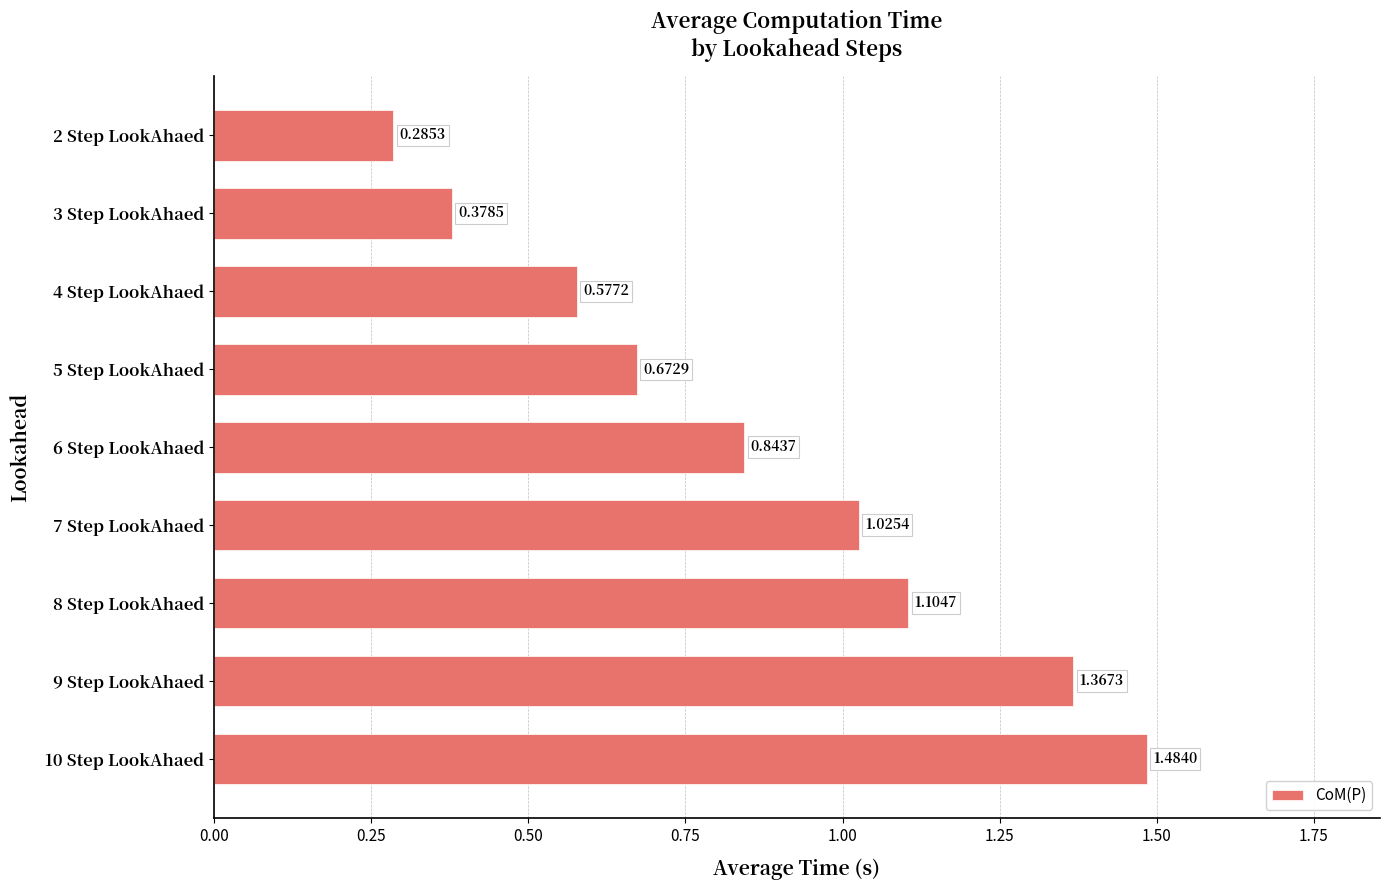

List the labels in order of value, largest first.

10 Step LookAhaed, 9 Step LookAhaed, 8 Step LookAhaed, 7 Step LookAhaed, 6 Step LookAhaed, 5 Step LookAhaed, 4 Step LookAhaed, 3 Step LookAhaed, 2 Step LookAhaed